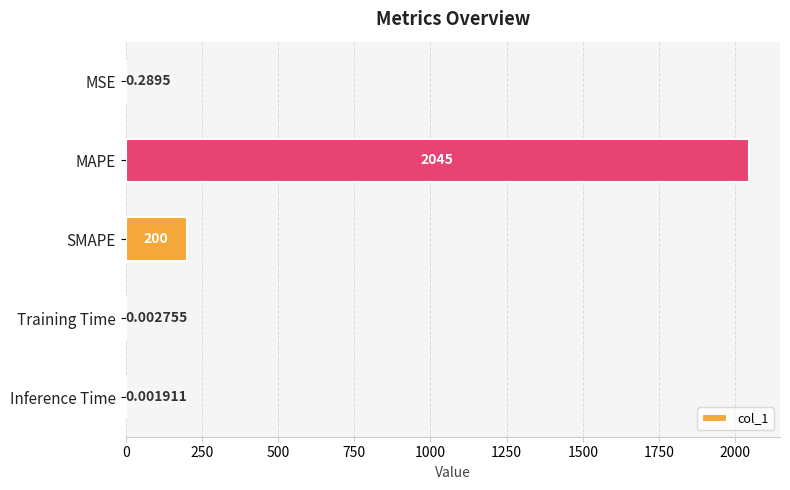

Between MSE and Inference Time, which is larger?

MSE